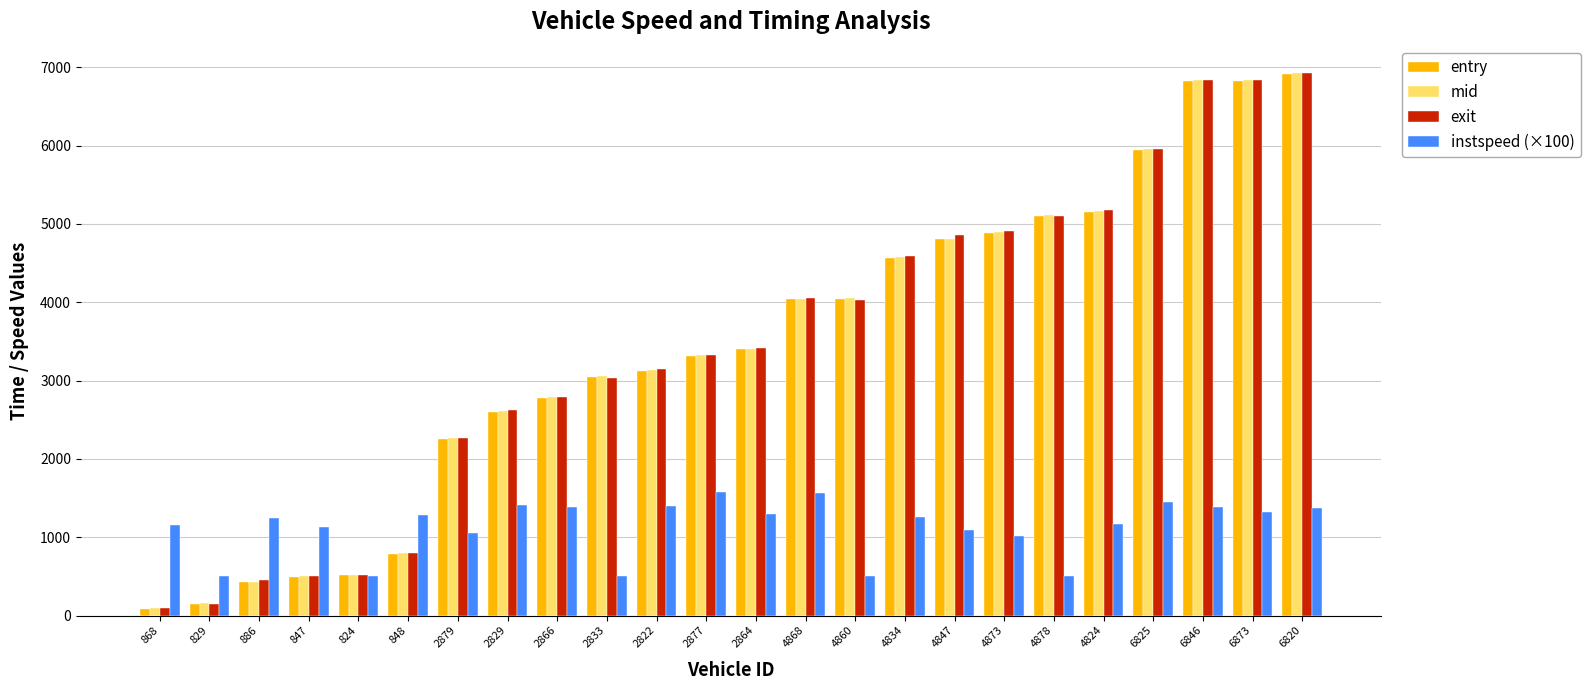

What are all the series names shown in the legend?

entry, mid, exit, instspeed (×100)